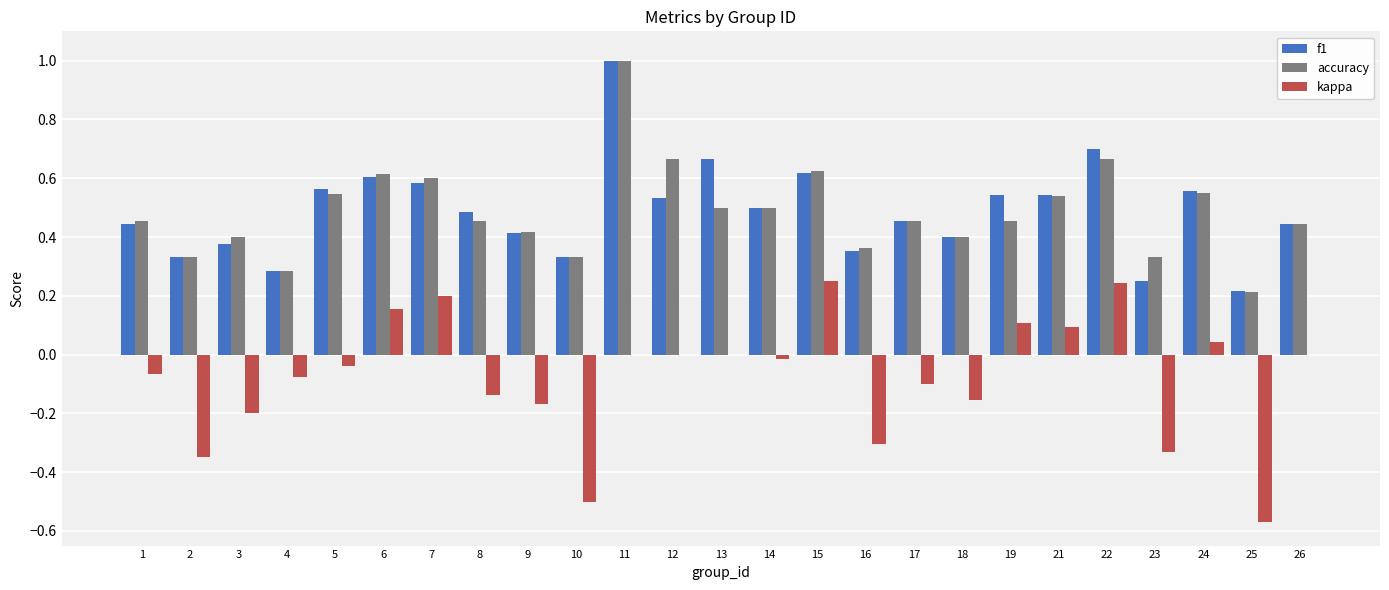

The value of f1 at 26 is 0.4. True or false?

True